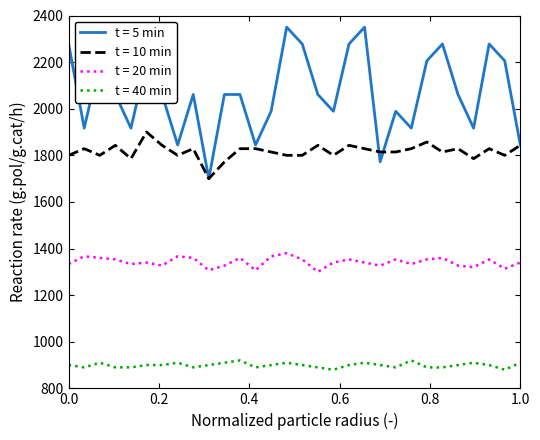

What is the difference between the second highest and minimum values in the t = 20 min series?

66.7